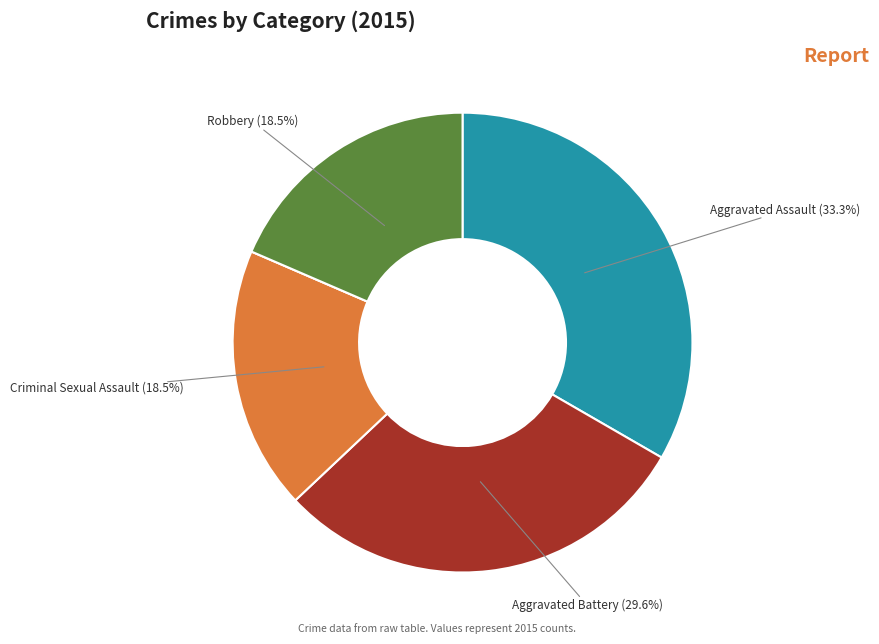

Is there a majority slice in this chart?

No